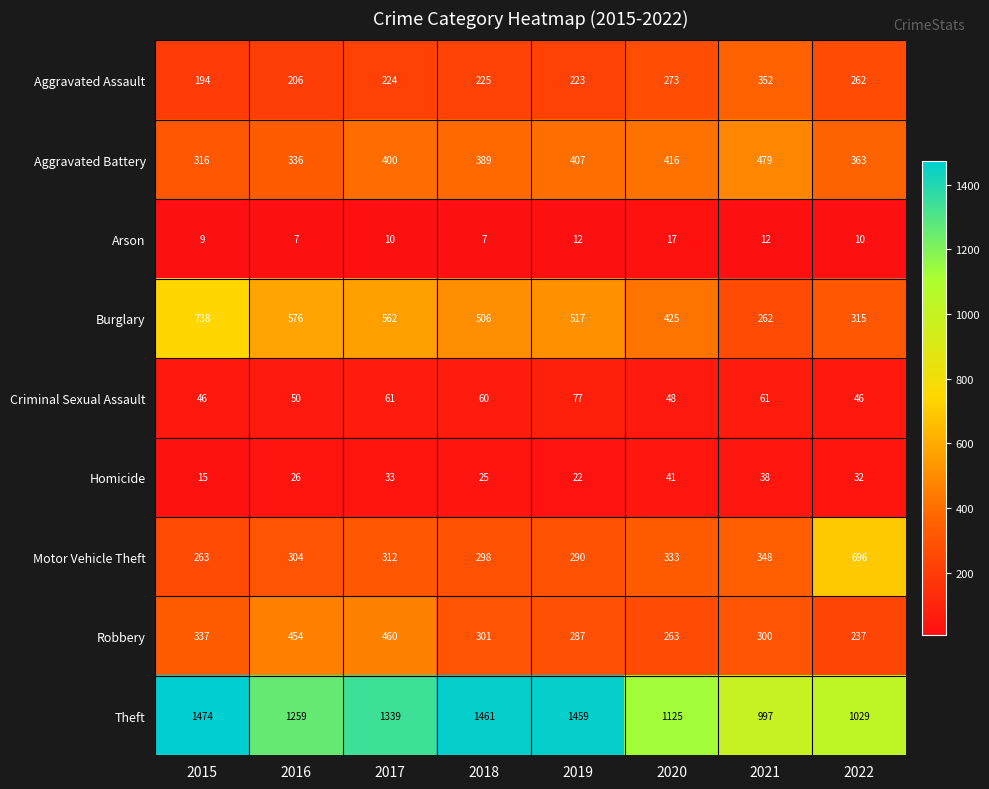

What is the total value across all series at 2016?

3218